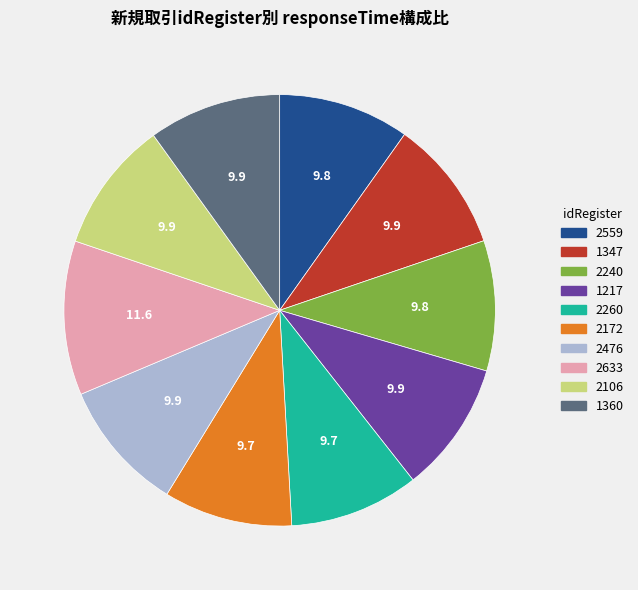

What is the largest slice in the pie chart?

2633